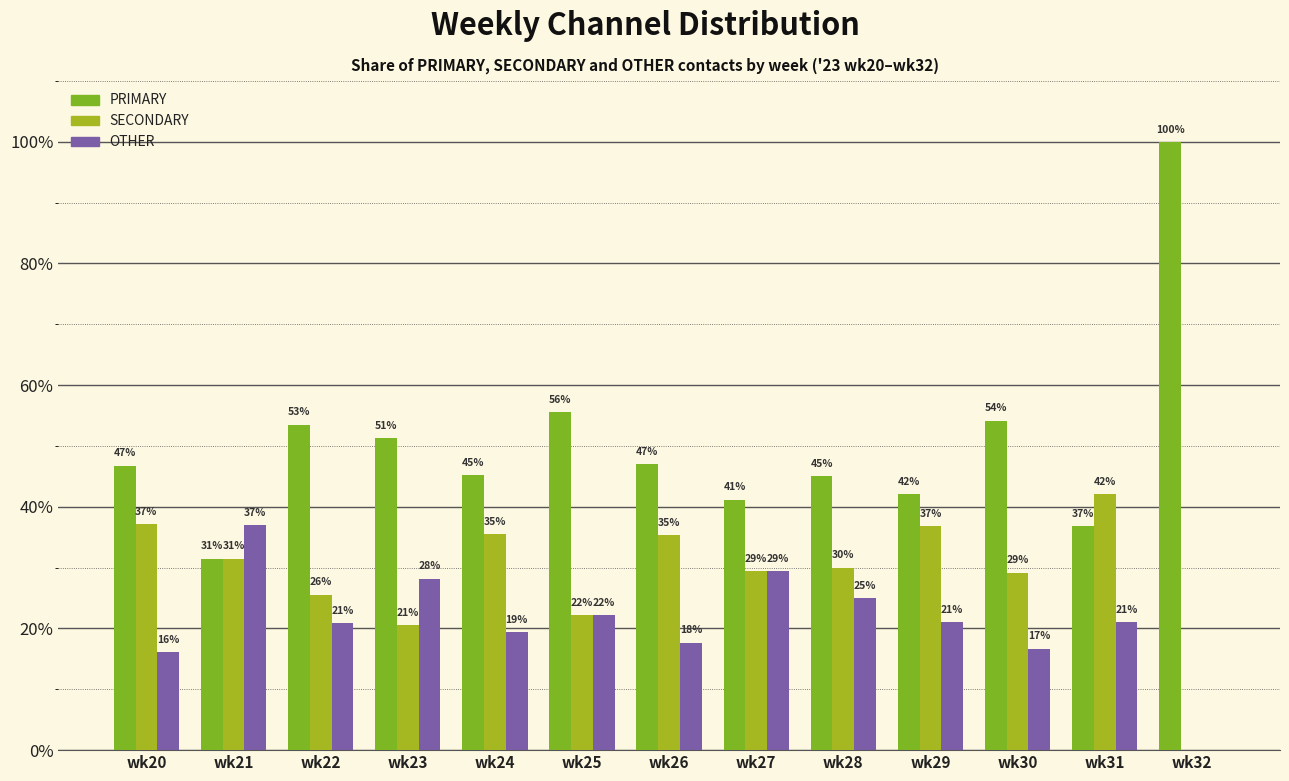

What is the highest value of the SECONDARY series?

42.1